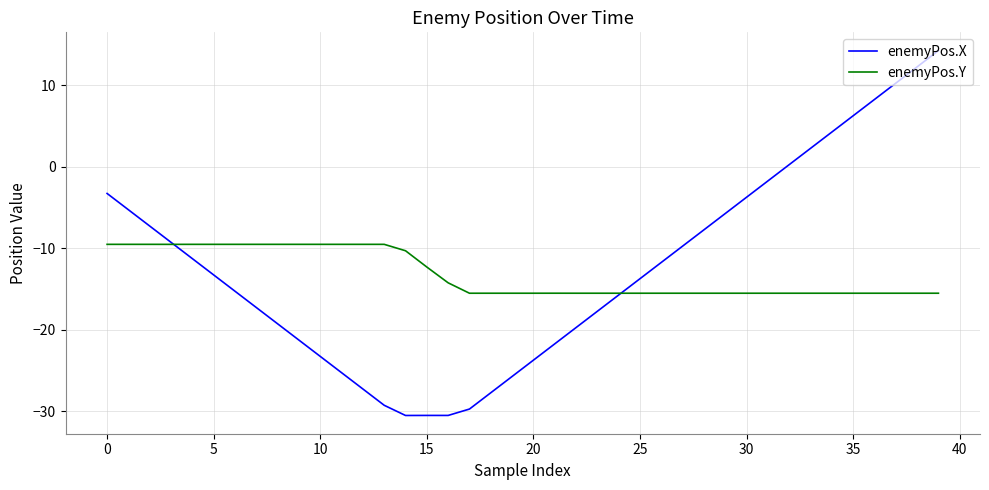

Rank the series by their maximum value, from highest to lowest.

enemyPos.X, enemyPos.Y